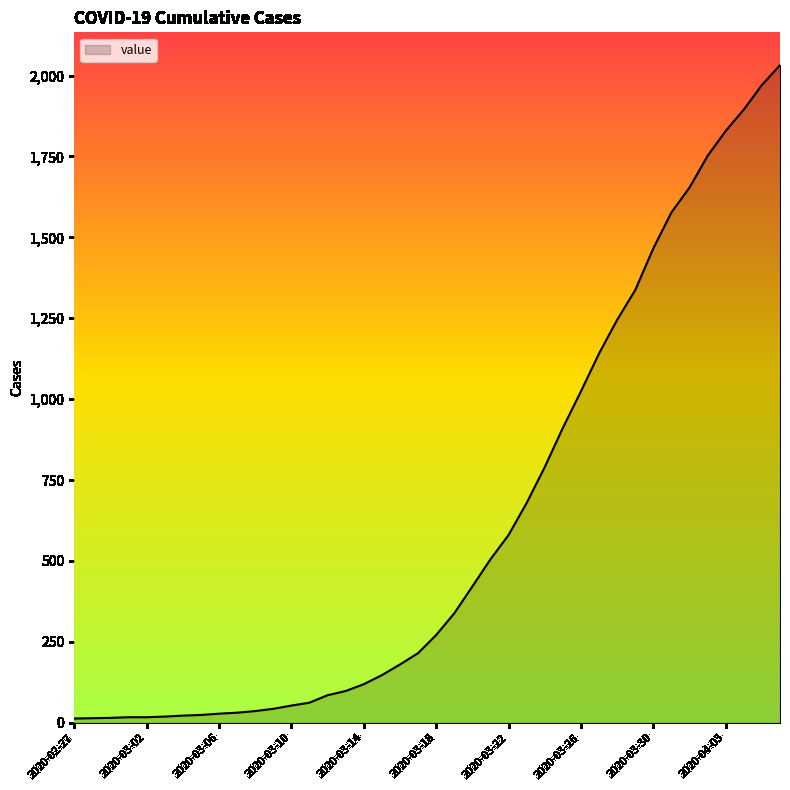

How many lines are shown in the chart?

1